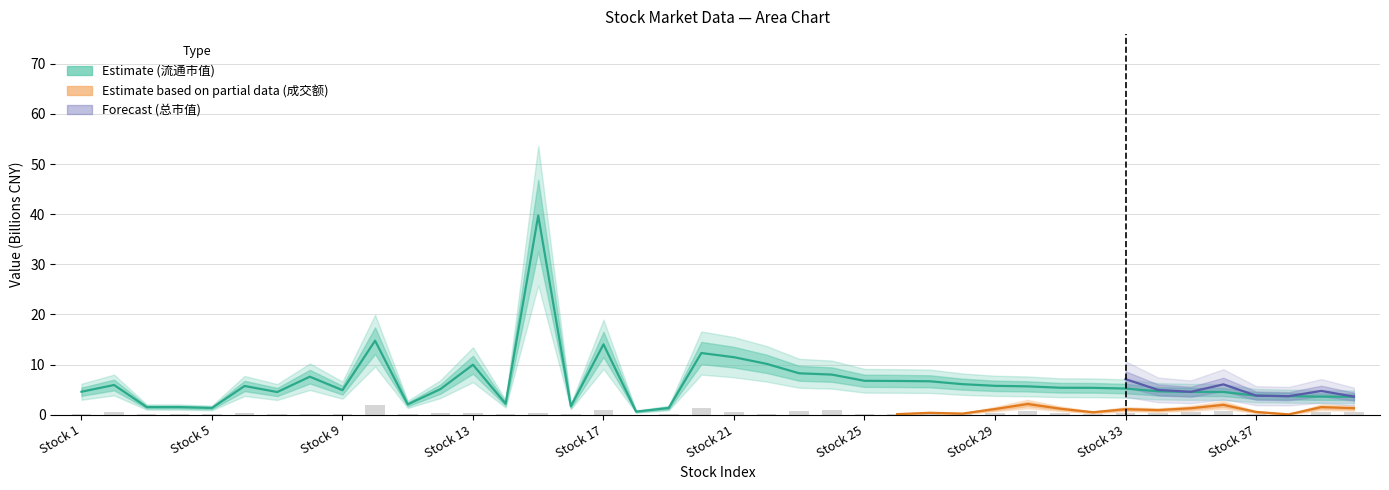

At how many categories does at least one series exceed 6?

14